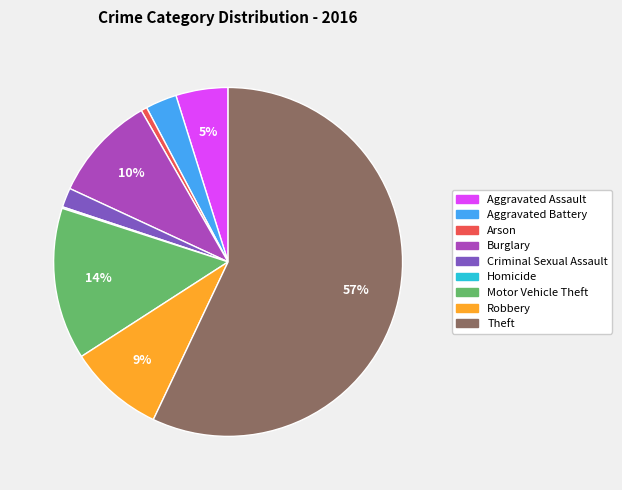

To the nearest percent, what portion does Robbery represent?

9%